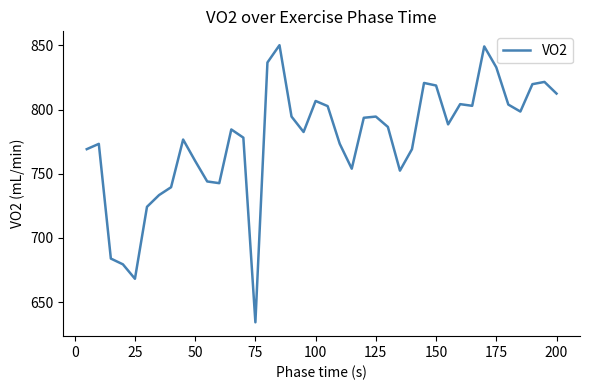

Does the chart have visible grid lines?

No